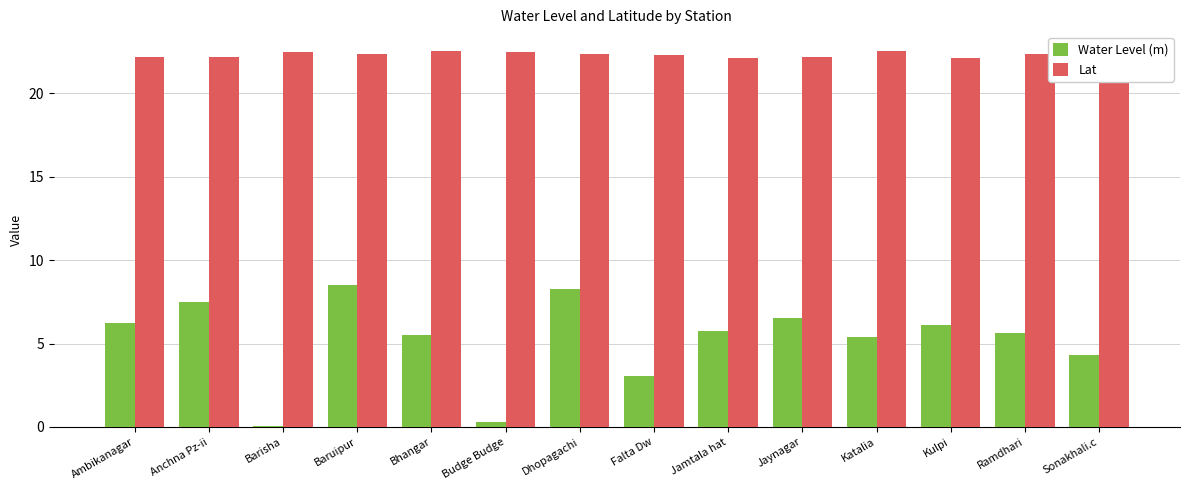

Is it true that Lat equals 22.2 at Anchna Pz-ii?

True